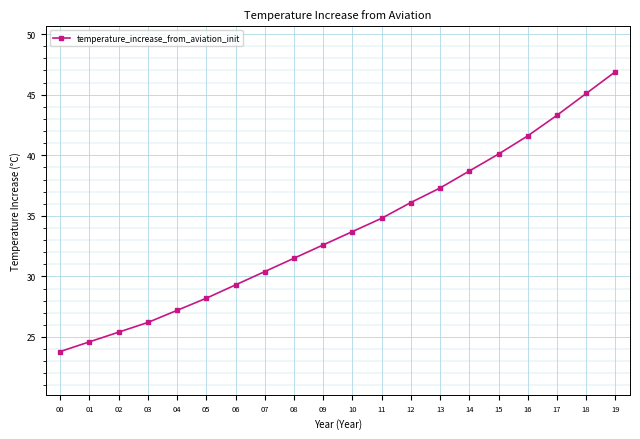

What is the ratio of the value at 13 to the value at 12?

1.0